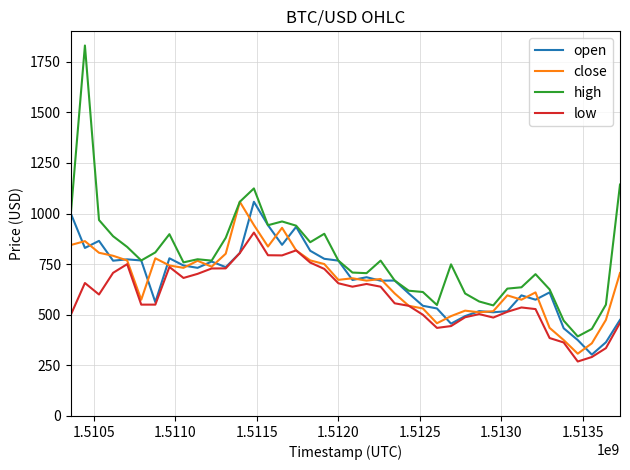

What is the smallest value displayed?

269.0